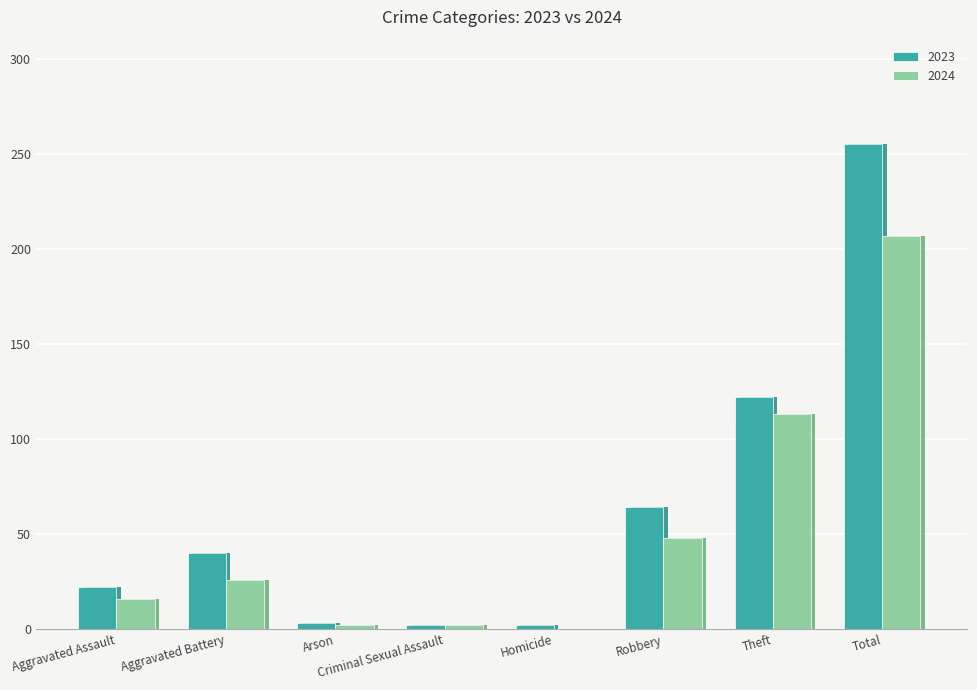

Reading right to left, extract all data points from this chart.

2023: Total=255	Theft=122	Robbery=64	Homicide=2	Criminal Sexual Assault=2	Arson=3	Aggravated Battery=40	Aggravated Assault=22
2024: Total=207	Theft=113	Robbery=48	Homicide=0	Criminal Sexual Assault=2	Arson=2	Aggravated Battery=26	Aggravated Assault=16